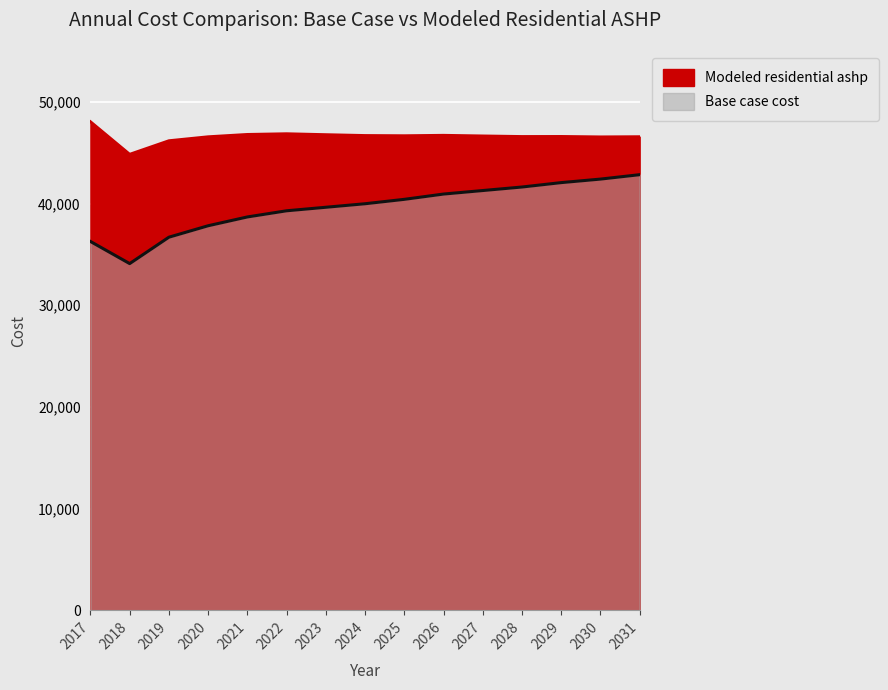

Which has a higher value, 2023 or 2018?

2023